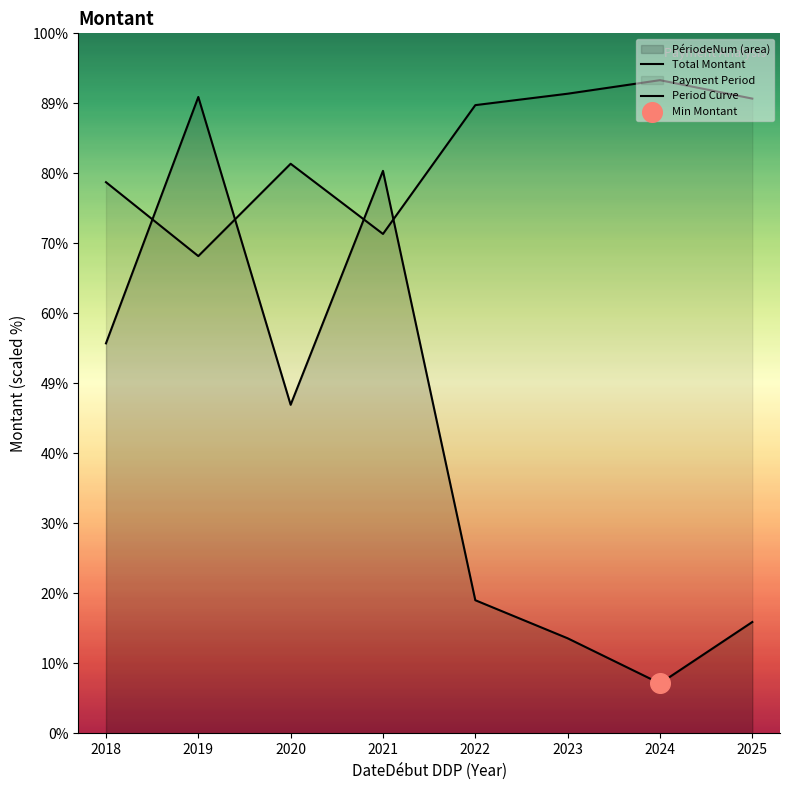

Is the value of Total Montant at 2020 greater than the value of Period Curve at 2022?

No